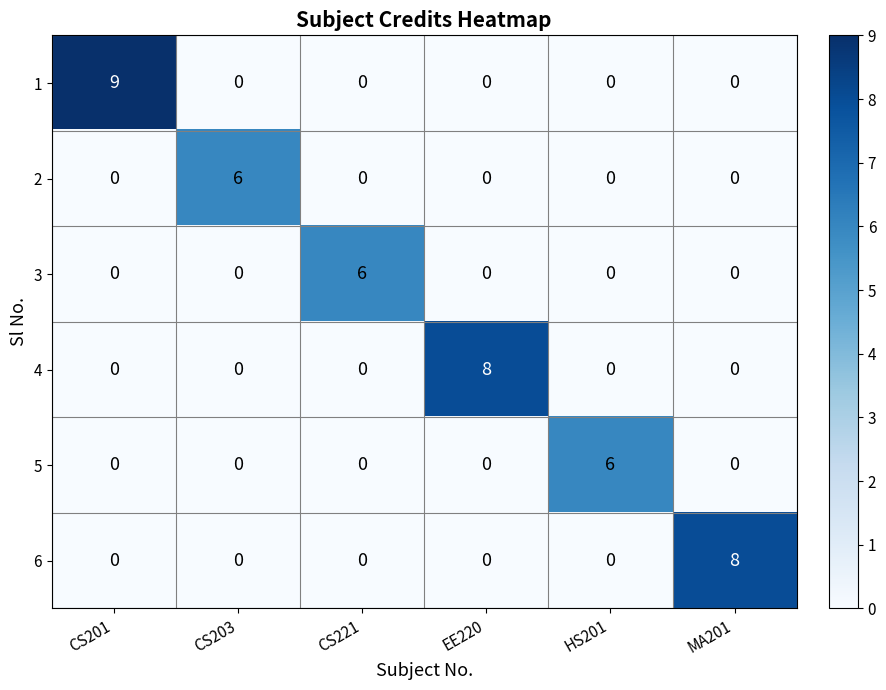

What is the sum of the 2 values at MA201 and CS203?

6